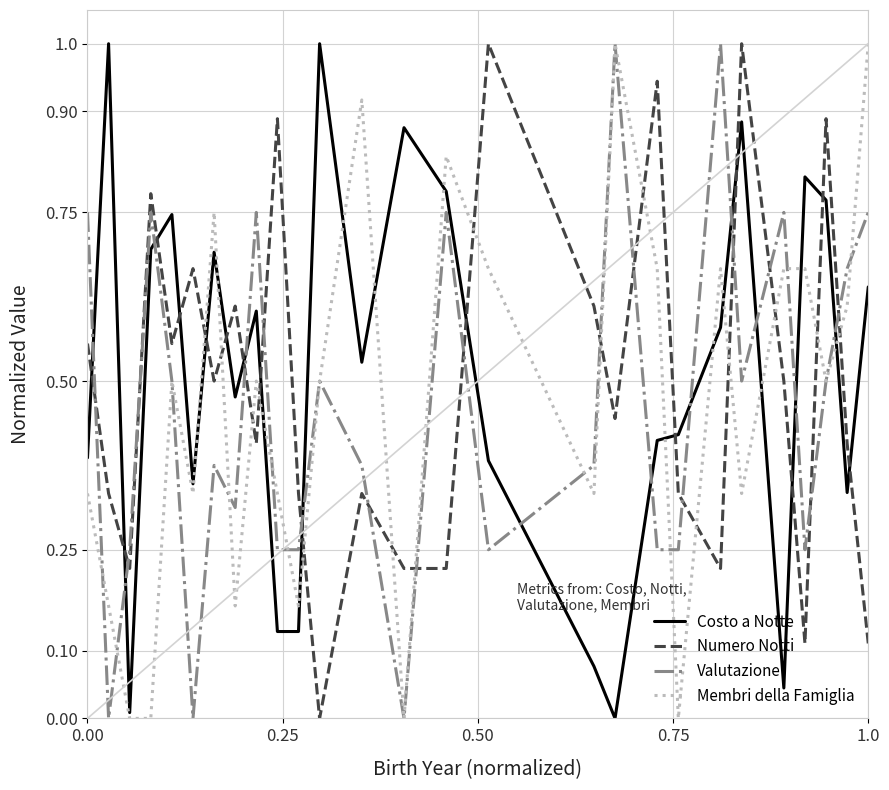

What is the maximum value for Costo a Notte?

1.0